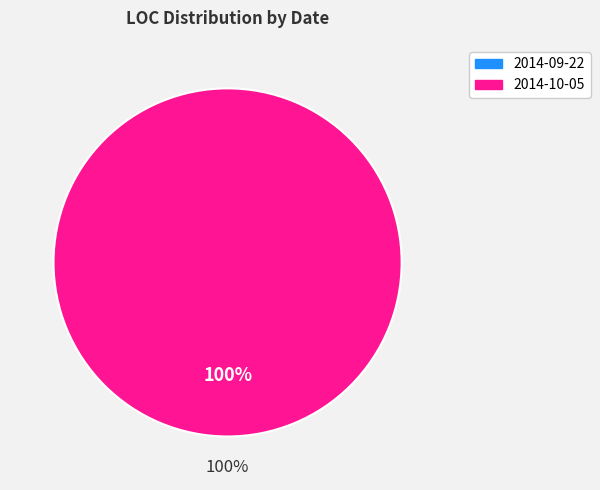

The 2014-10-05 slice represents 94% of the pie. True or false?

False